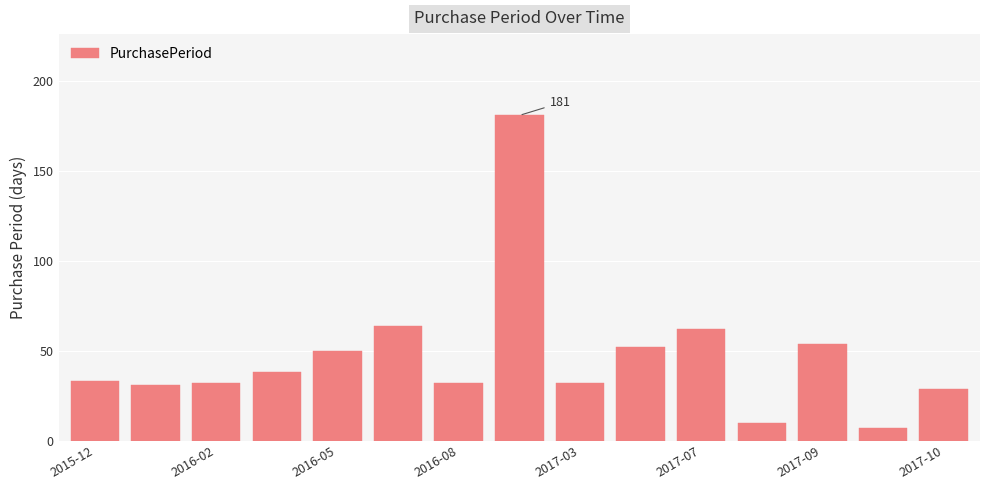

What is the value of the 3rd bar from the left?

32